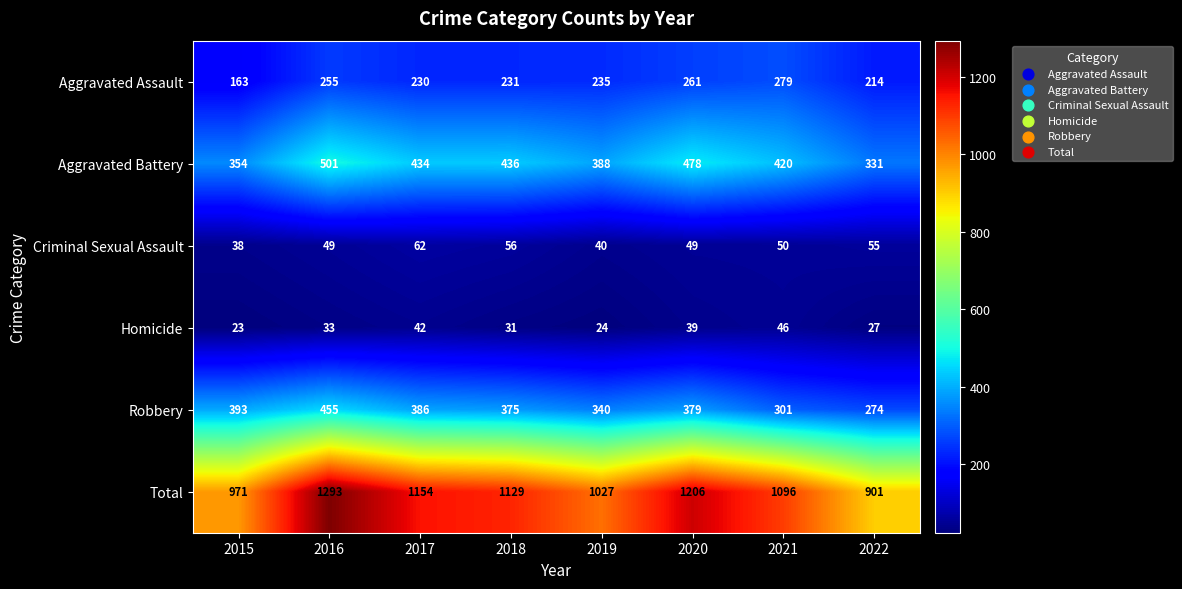

How many data points does each series have?

8